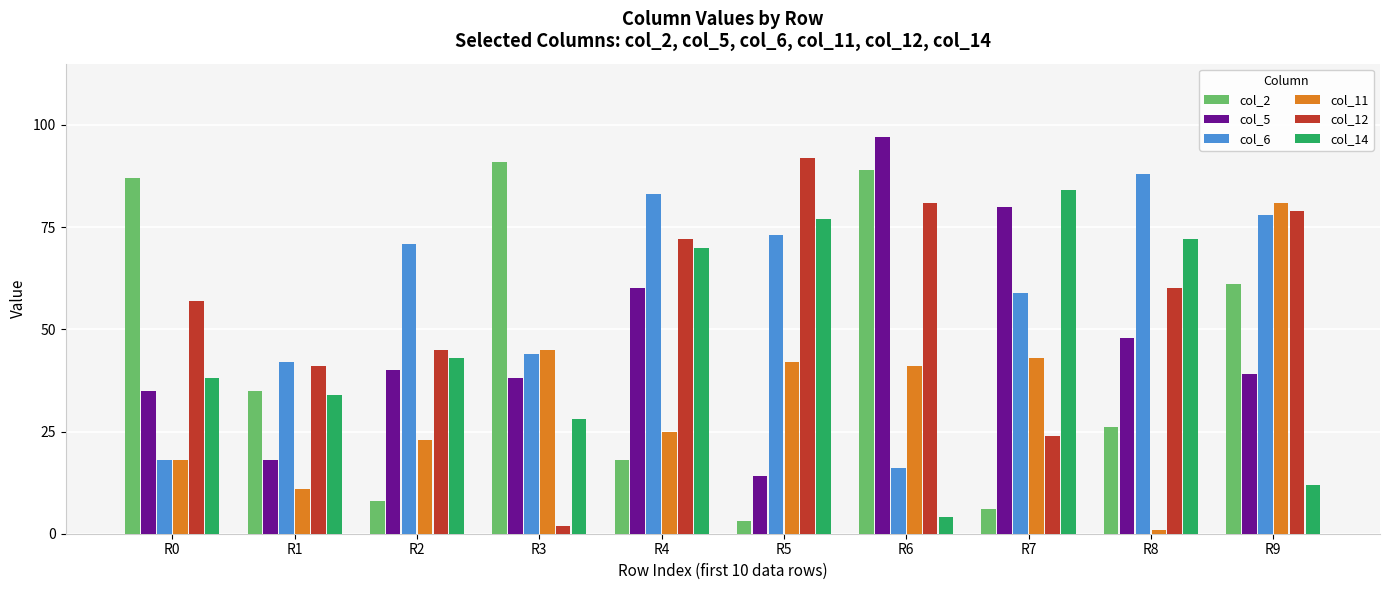

The col_6 series shows 44 at R3. True or false?

True